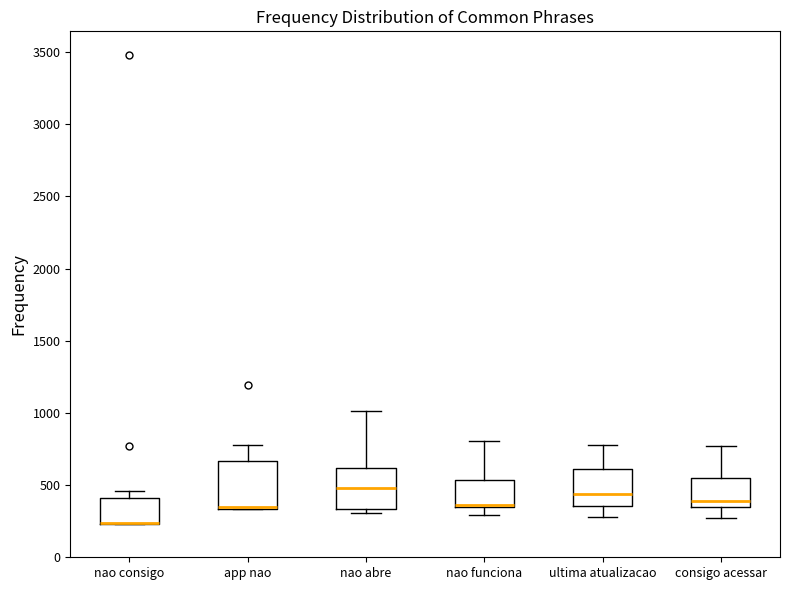

Reading left to right, read every box against the y-axis: the position of its median line, the range the box covers, and the ends of its whiskers. The values are not printed on the chart, so give them approximately, as read against the axis.

nao consigo: median 250 (drawn on the box's lower edge), box 250 to 400, whiskers 250 to 450
app nao: median 350 (drawn on the box's lower edge), box 350 to 650, whiskers 350 to 800
nao abre: median 500, box 350 to 600, whiskers 300 to 1000
nao funciona: median 350 (just above the box's lower edge), box 350 to 550, whiskers 300 to 800
ultima atualizacao: median 450, box 350 to 600, whiskers 300 to 800
consigo acessar: median 400, box 350 to 550, whiskers 250 to 750